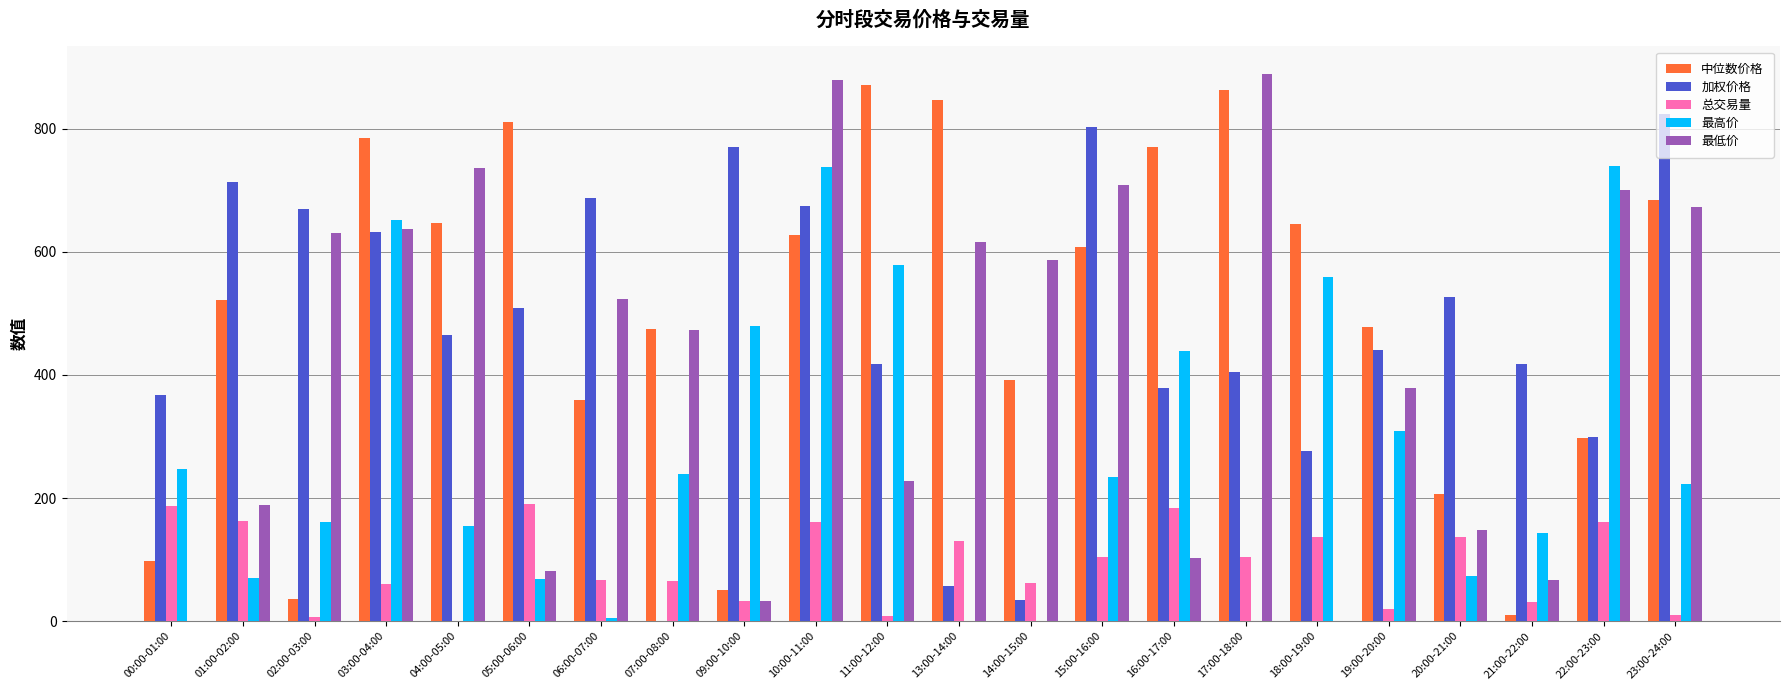

At which category is the sum across all series the highest?

10:00-11:00